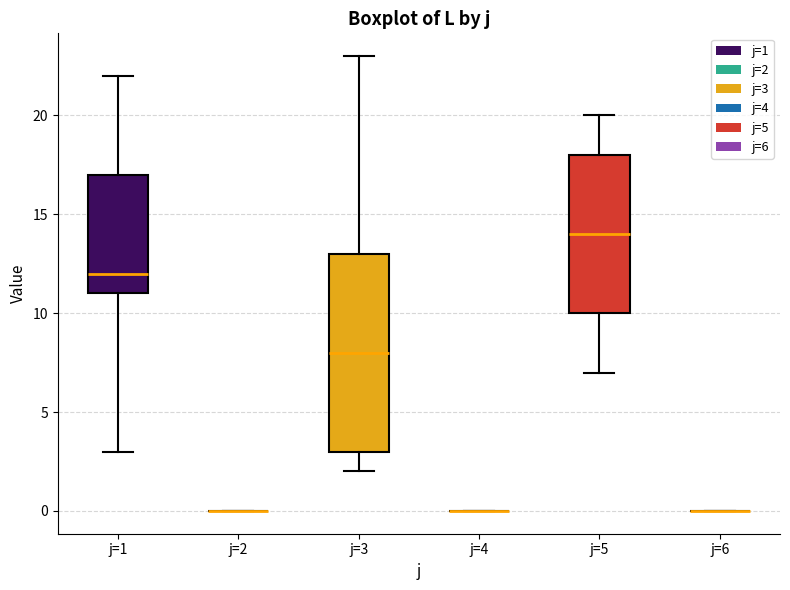

Comparing the boxes themselves (not the whiskers), which one is the tallest?

j=3